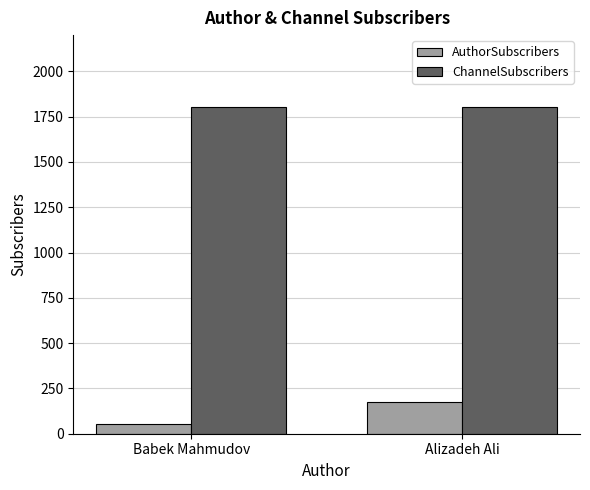

The AuthorSubscribers series shows 177 at Alizadeh Ali. True or false?

True